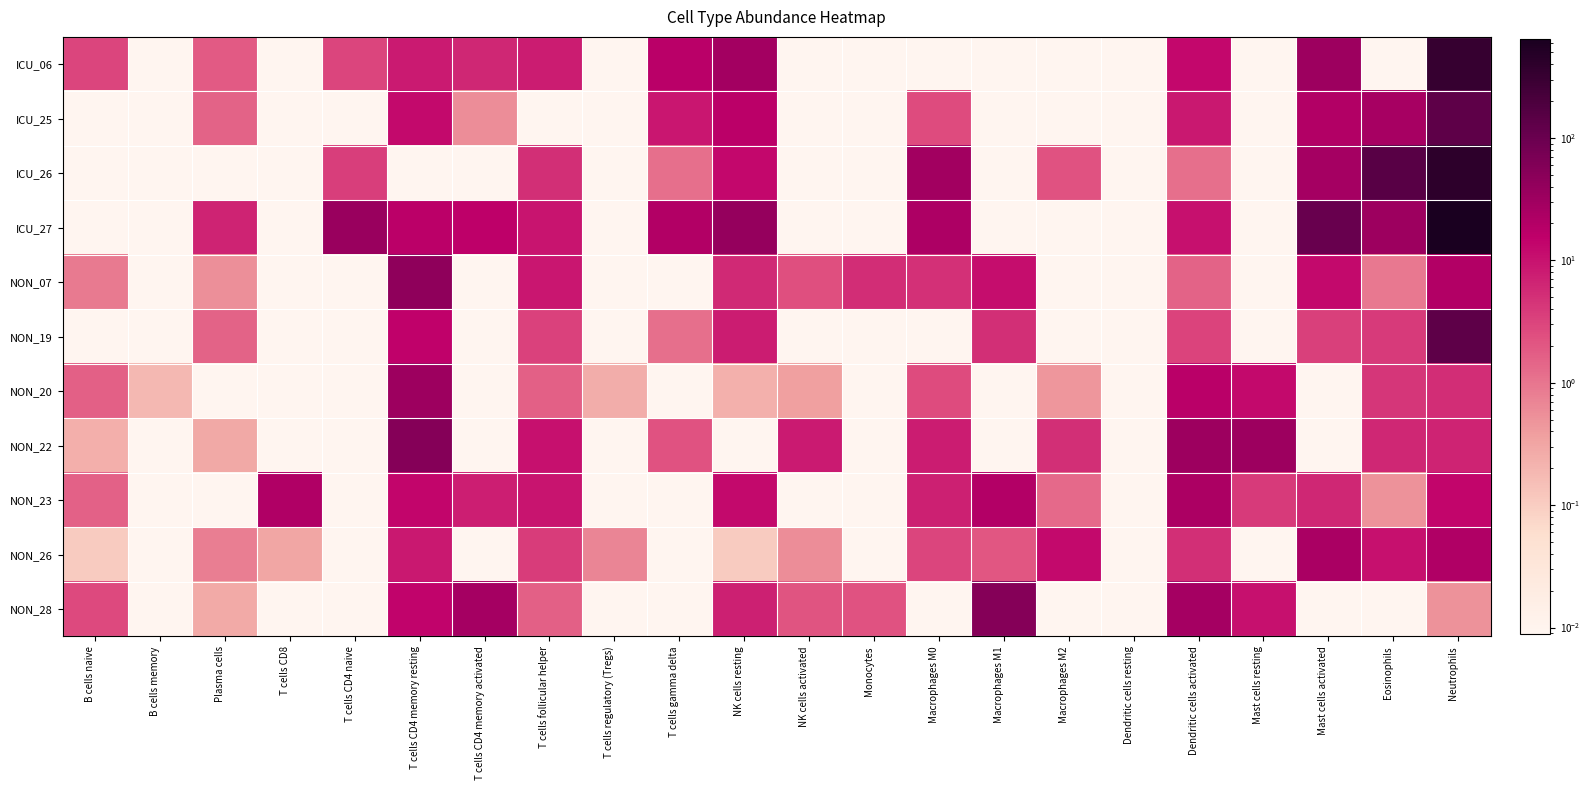

Rank the series at NK cells resting from highest to lowest value.

ICU_27, ICU_06, ICU_25, ICU_26, NON_23, NON_19, NON_28, NON_07, NON_20, NON_26, NON_22